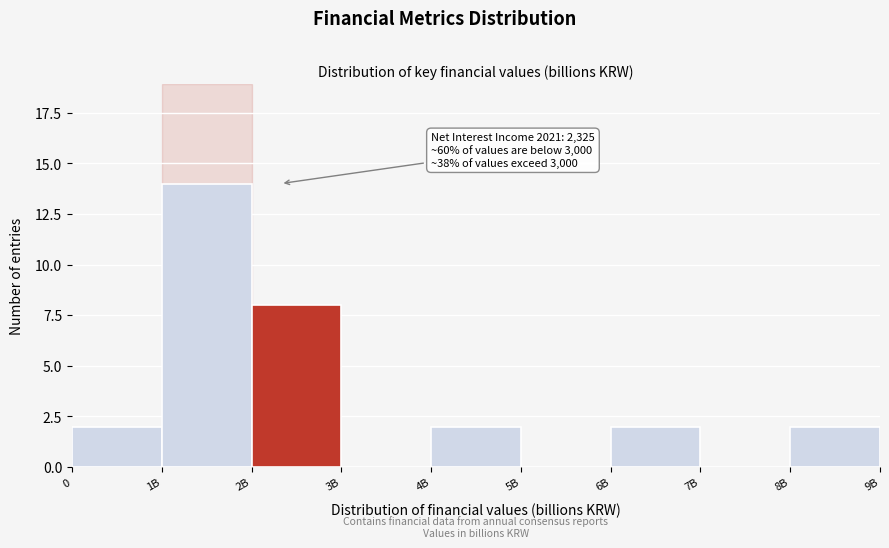

Reading left to right, list all the values displayed in this chart.

0=2	1B=14	2B=8	3B=0	4B=2	5B=0	6B=2	7B=0	8B=2